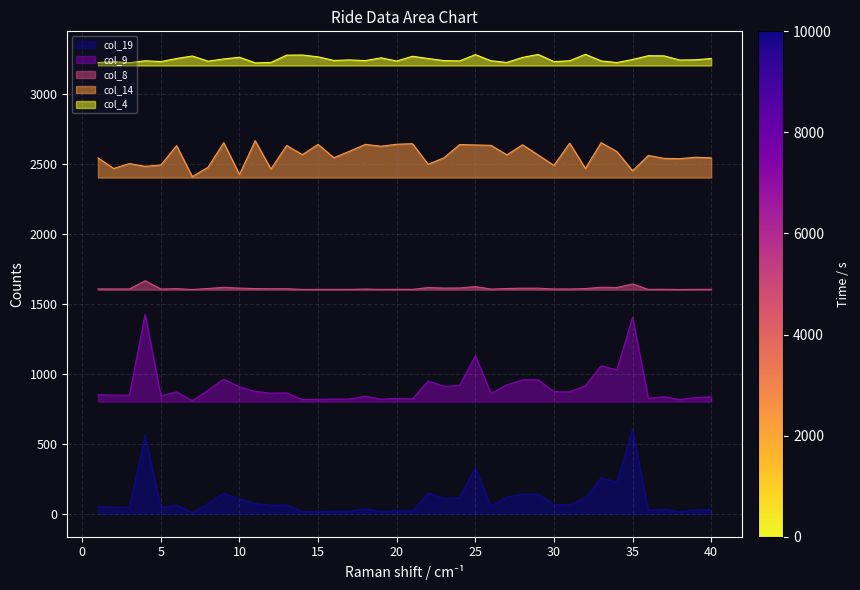

How many lines are shown in the chart?

5